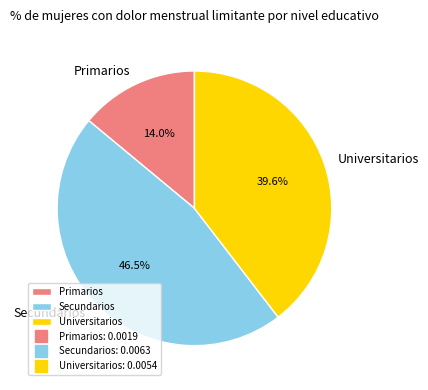

Is there a majority slice in this chart?

No